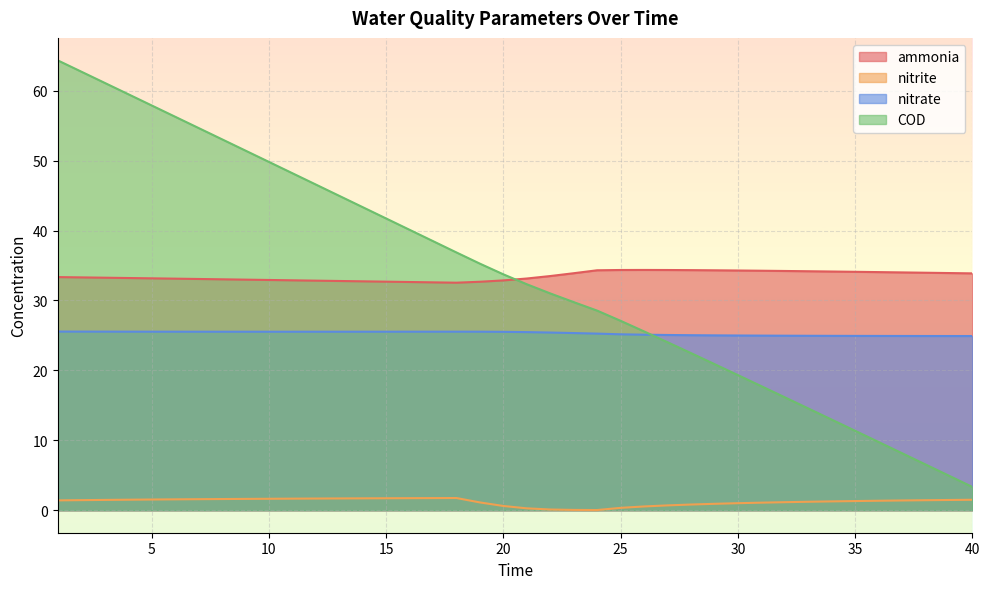

What is the maximum value for COD?

64.3